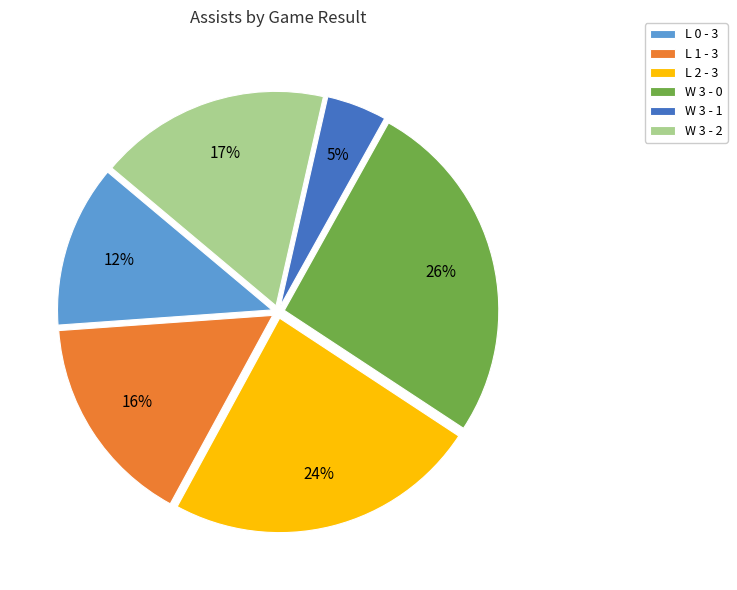

To the nearest percent, what percentage of the pie is W 3 - 1?

5%